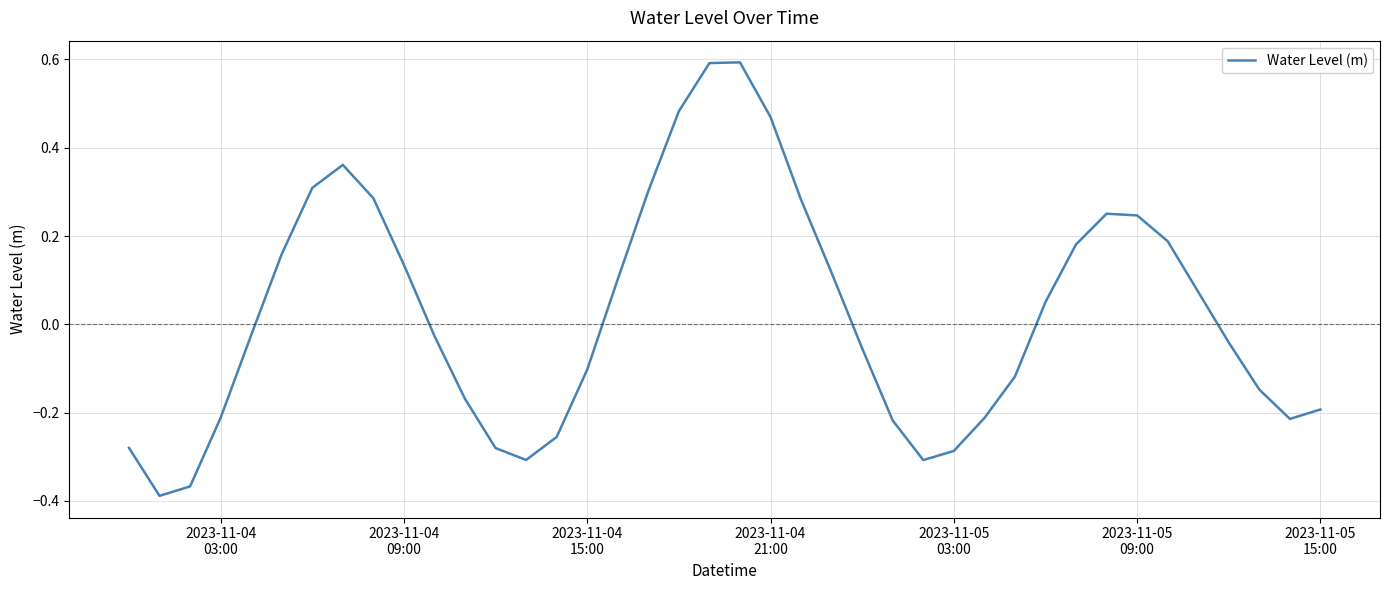

What is the greatest value displayed?

0.6